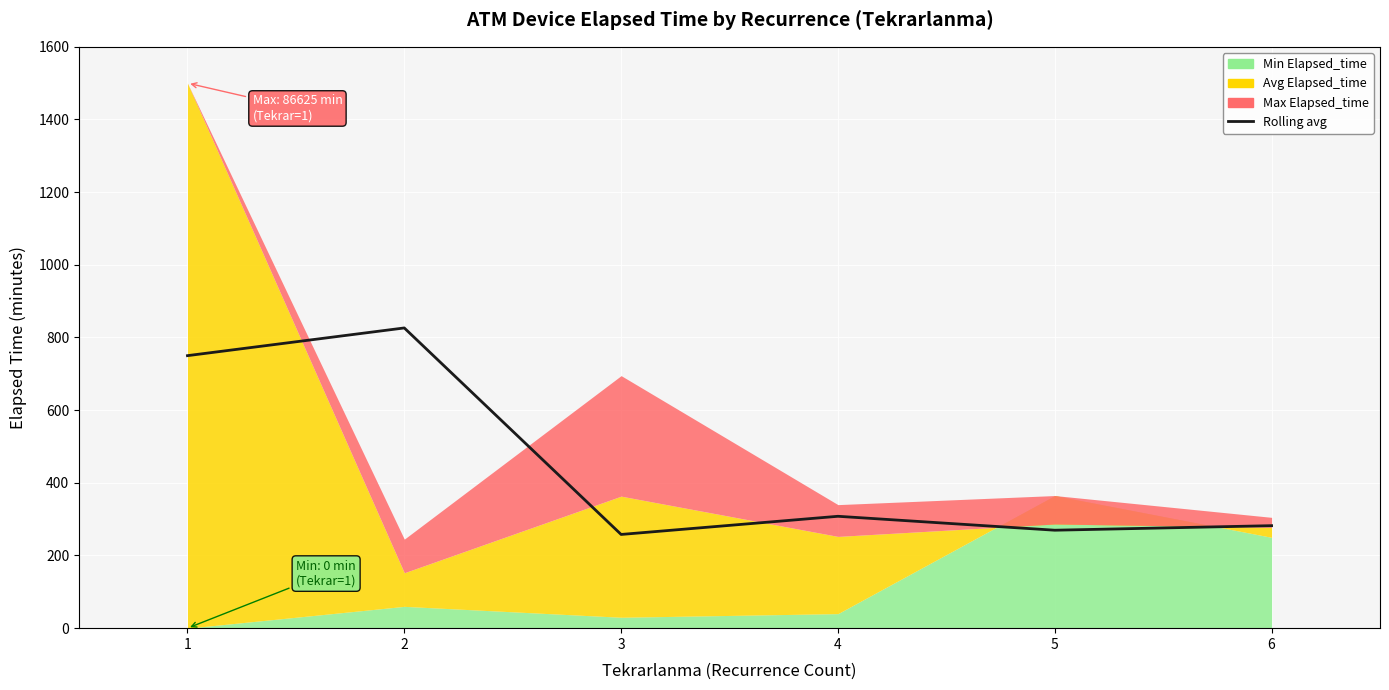

What is the difference between the second highest and minimum values?

492.1